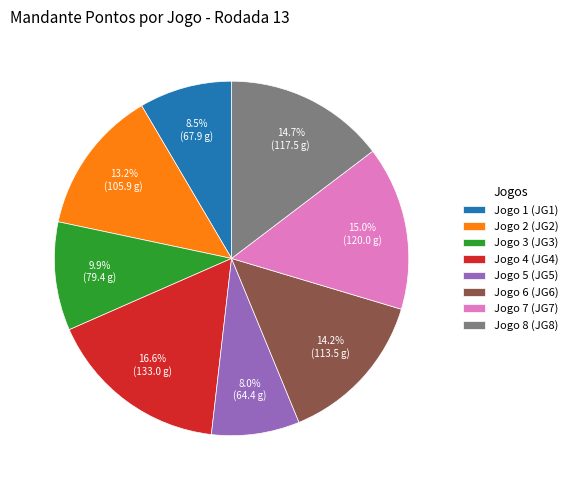

What portion of the pie excludes Jogo 5 (JG5)?

92.0%